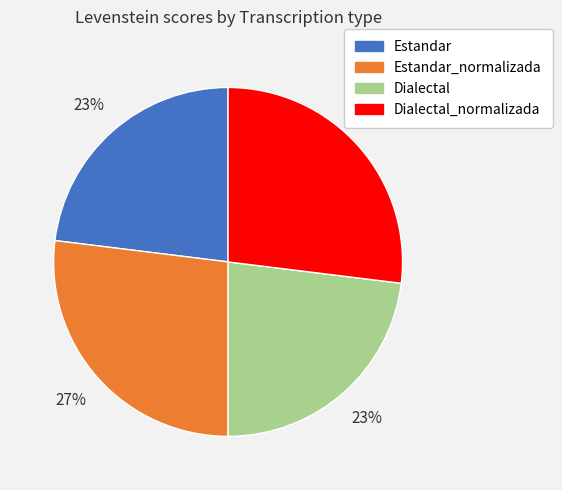

Count the number of slices in the pie.

4